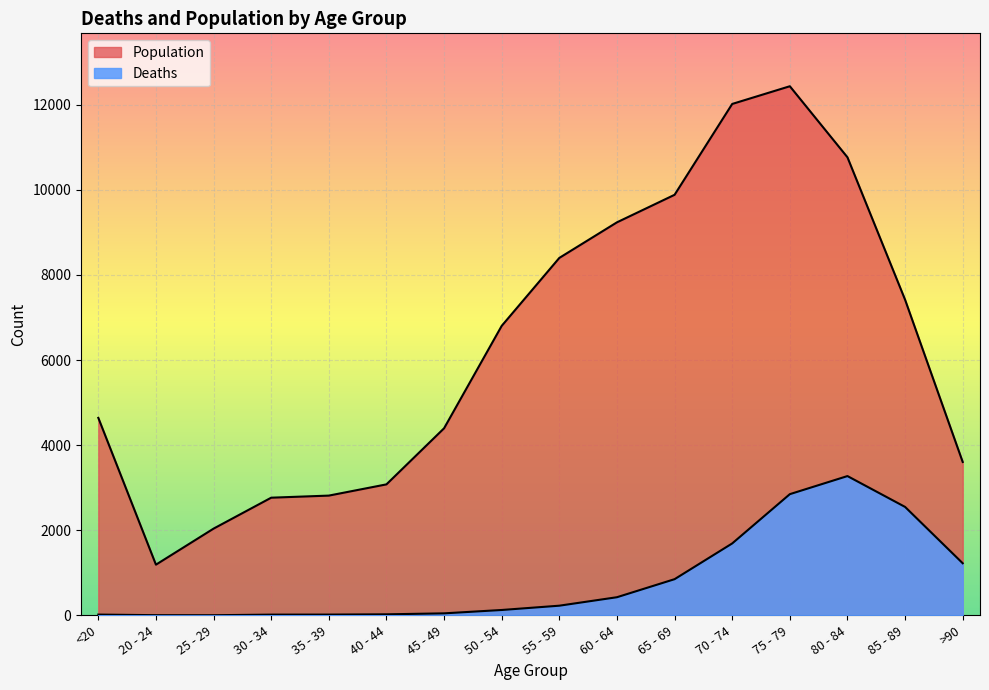

Is the value of Population at 85 - 89 greater than the value of Deaths at 70 - 74?

Yes